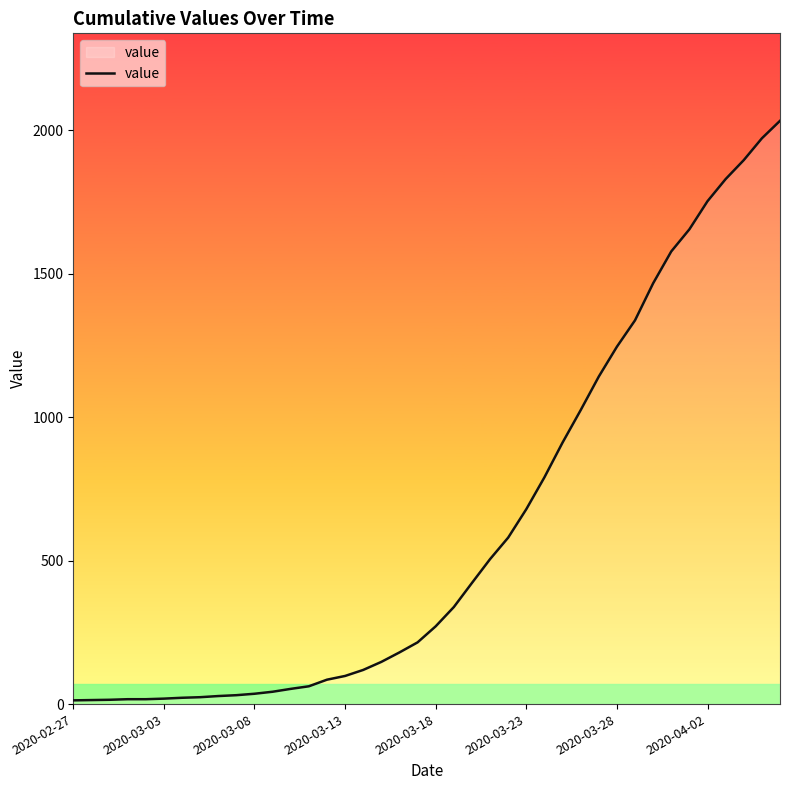

What is the maximum value shown in the chart?

2032